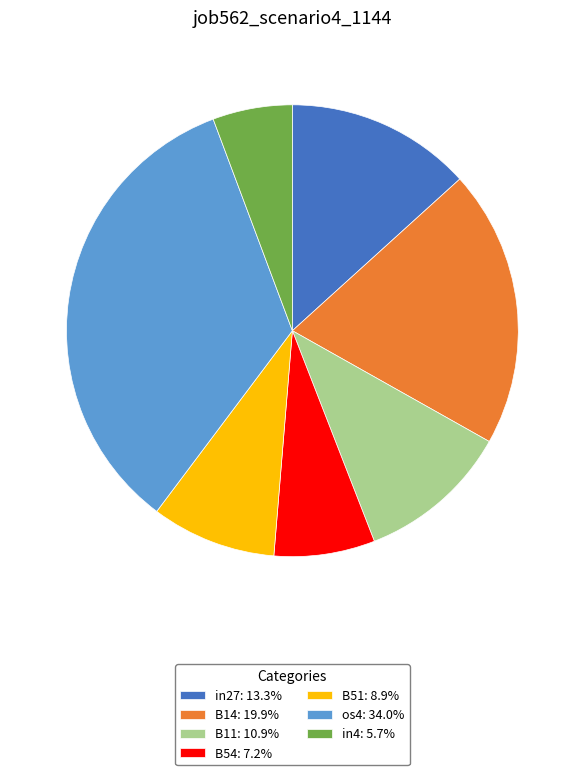

Does any single category account for the majority?

No